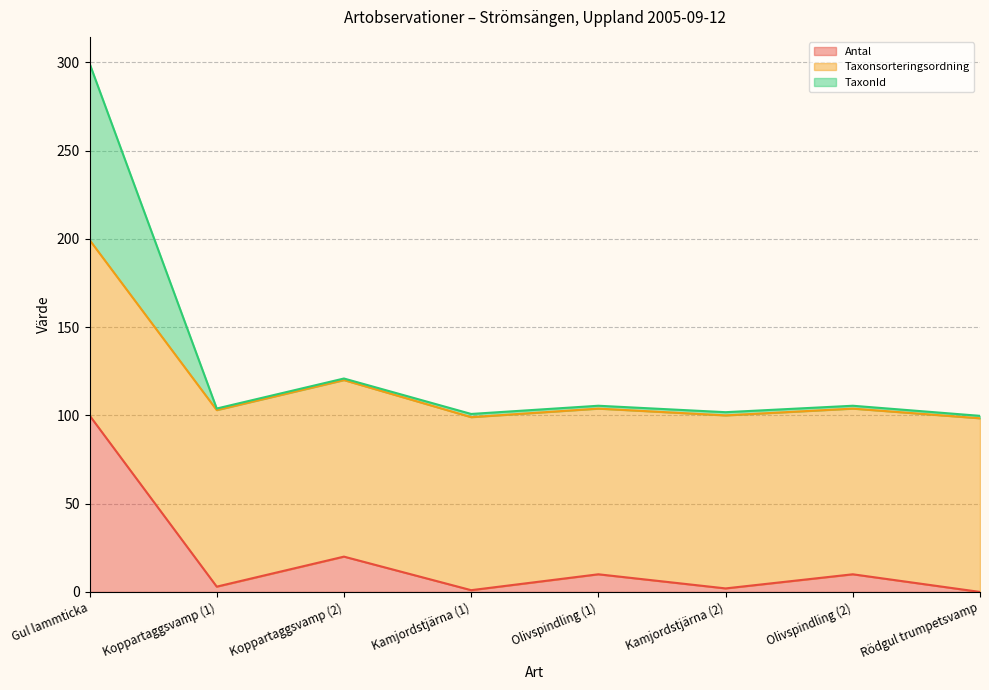

What are all the series names shown in the legend?

Antal, Taxonsorteringsordning, TaxonId